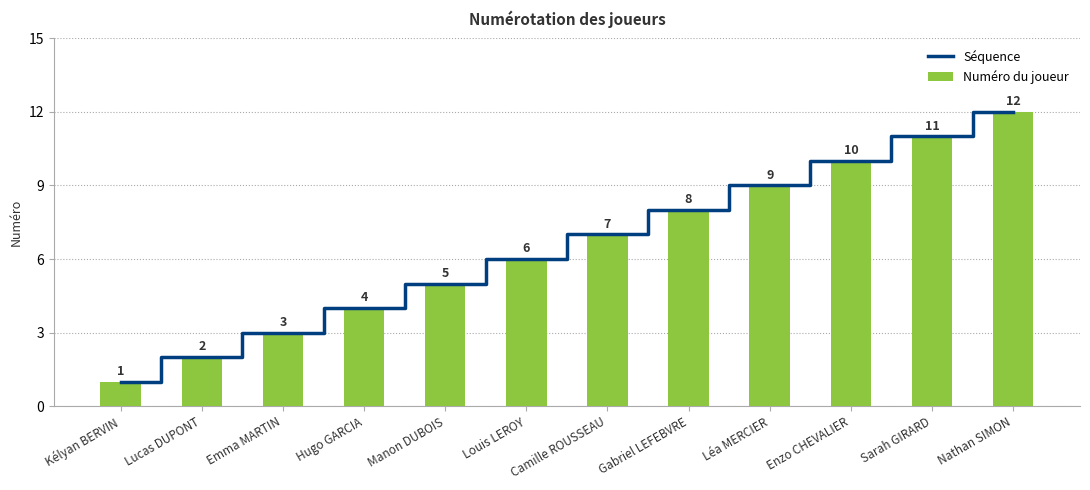

What is the minimum value shown in the chart?

1